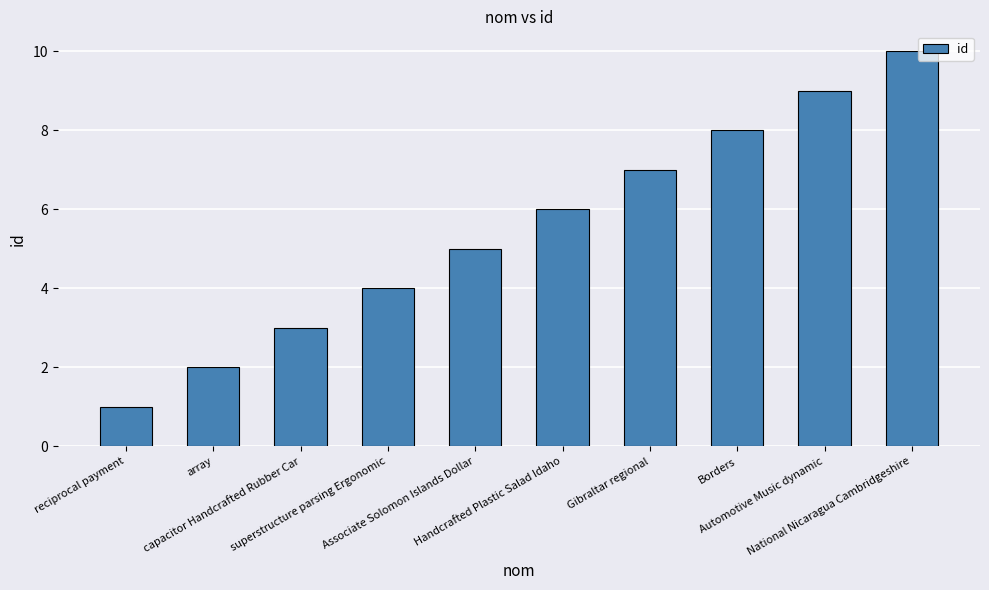

What is the maximum value shown in the chart?

10